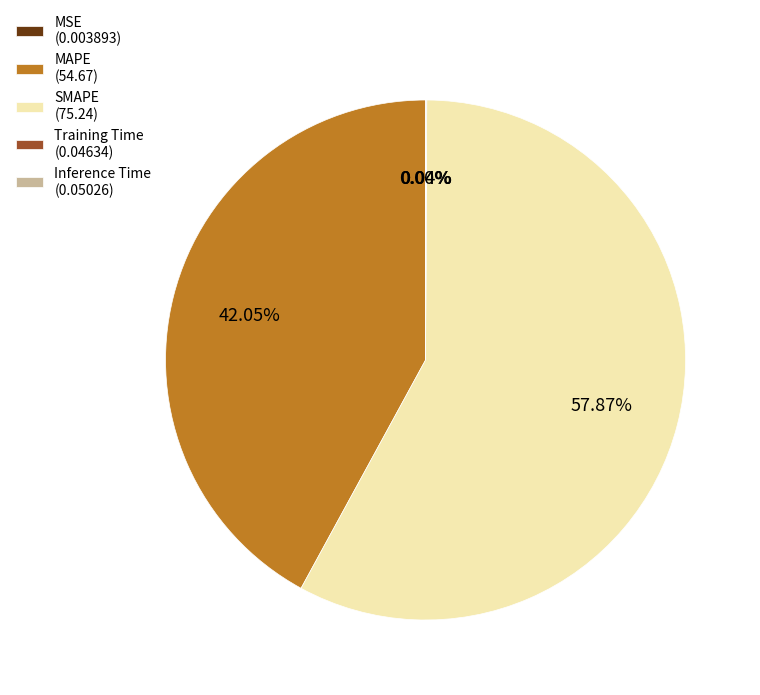

Which has a higher value, SMAPE or MAPE?

SMAPE